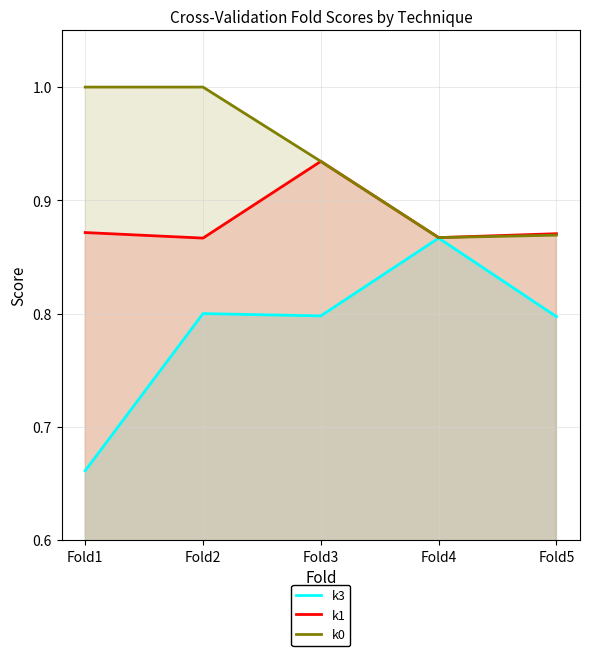

How many lines are shown in the chart?

3